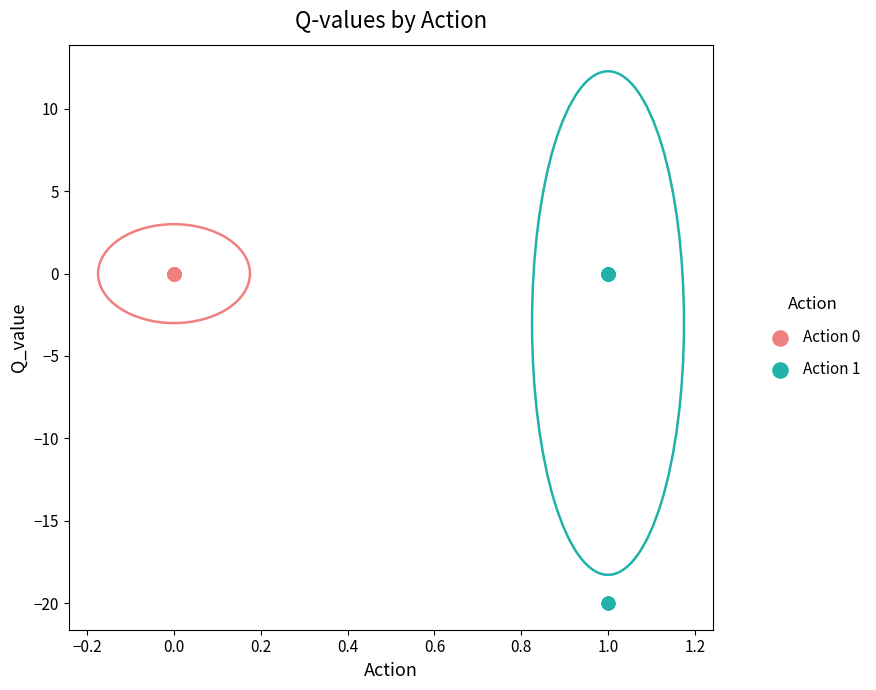

Which series contains the lowest Y value?

Action 1